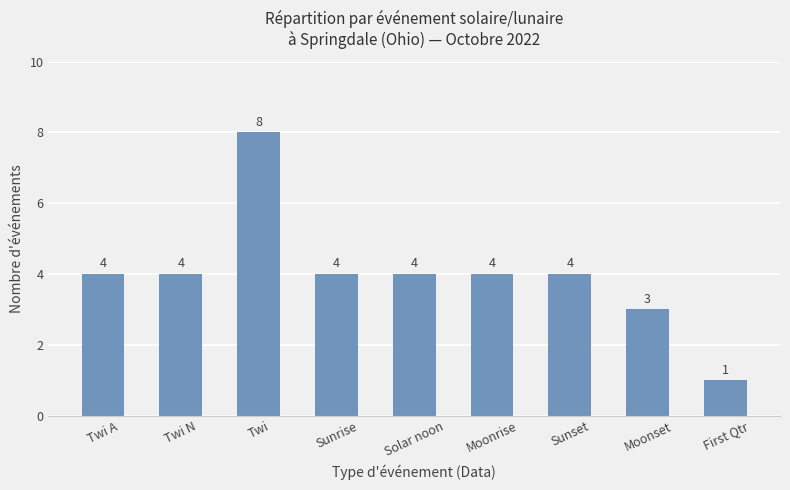

What value does the data have at Twi N?

4